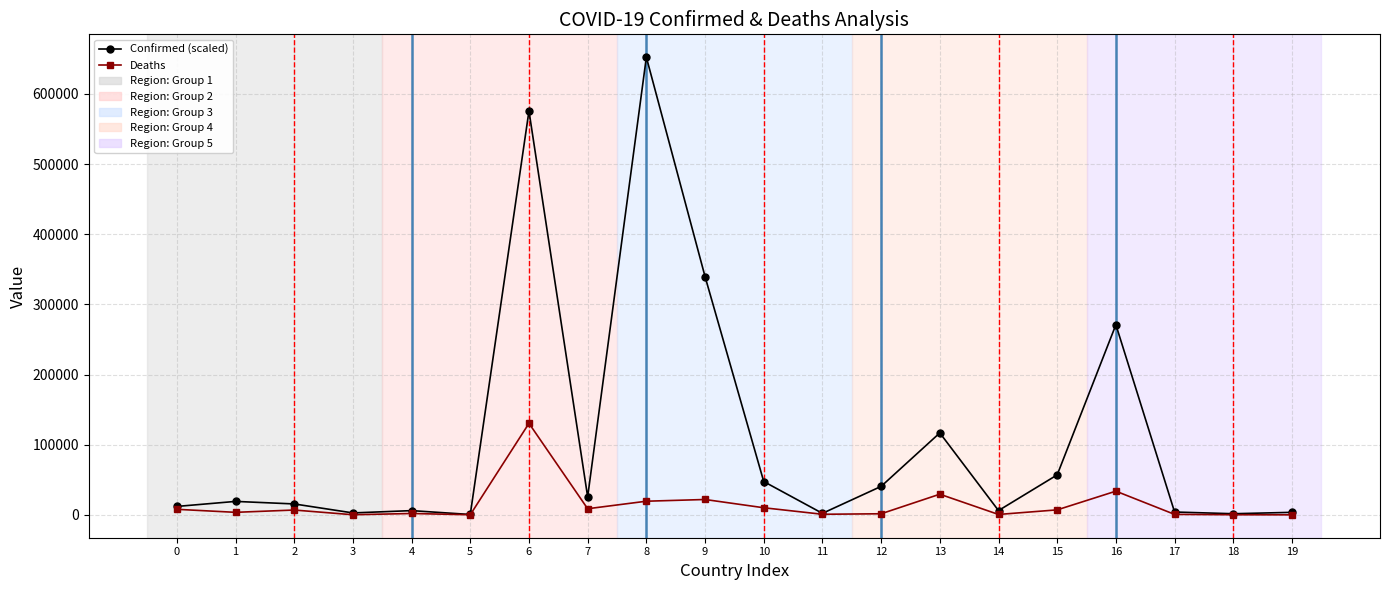

At how many categories does at least one series exceed 67495?

5